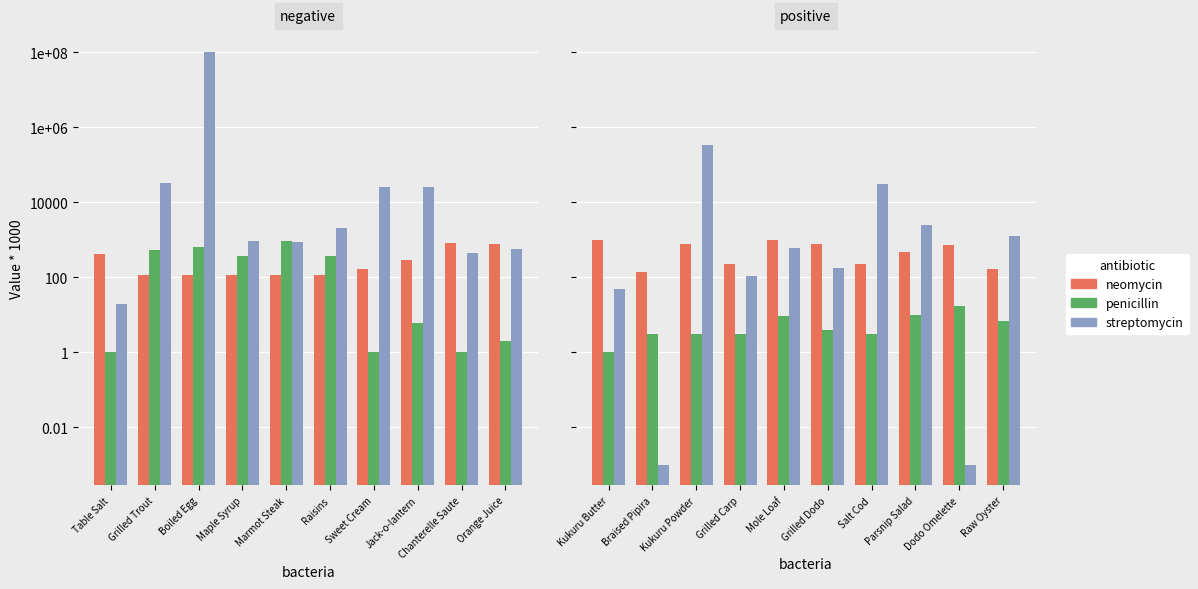

Which category has the highest value across all series?

Kukuru Powder